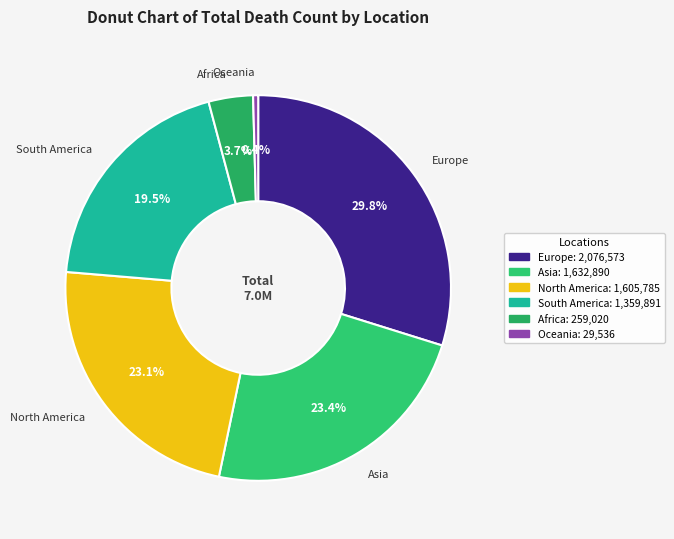

What is the largest slice in the pie chart?

Europe